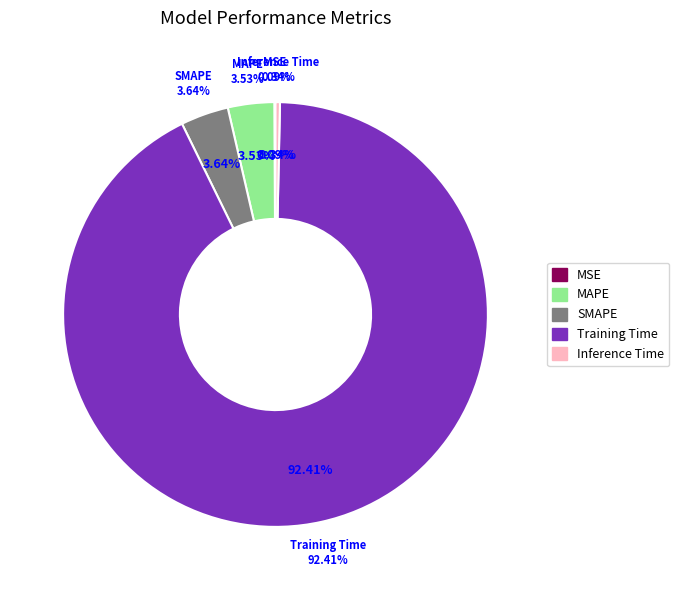

Which category has the biggest portion of the pie?

Training Time